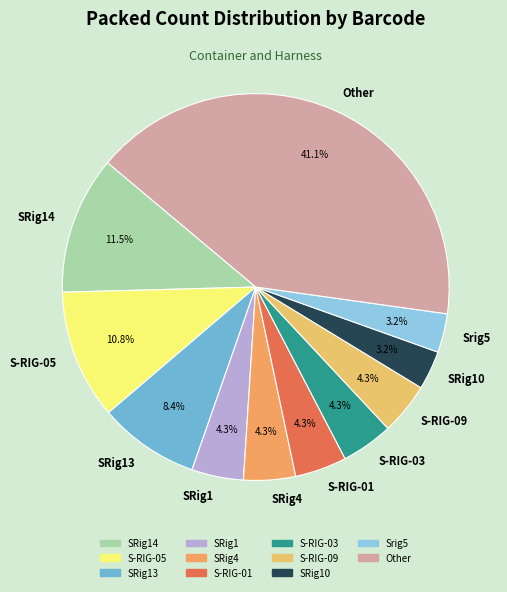

Is it true that S-RIG-09 is 17% of the pie?

False